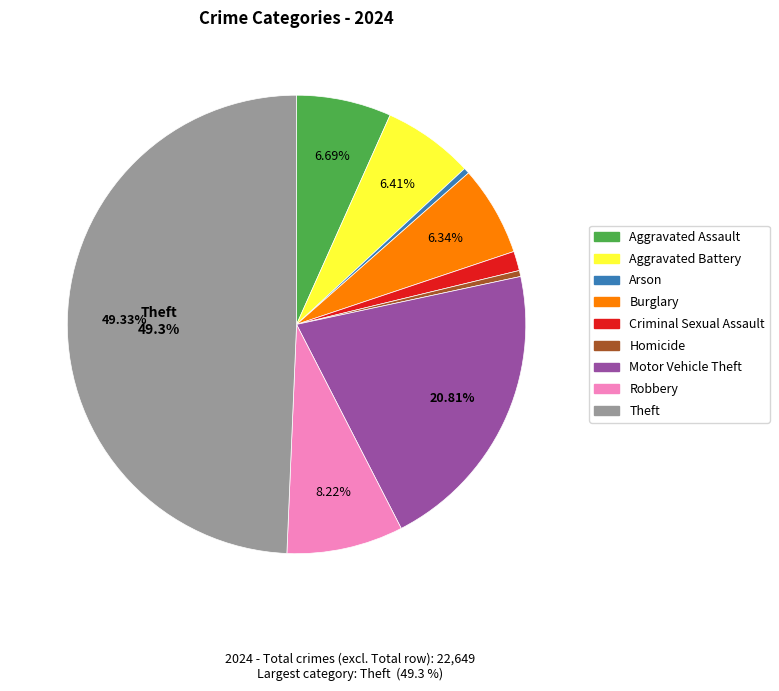

Approximately how many times larger is the value at Theft compared to Arson?

121.4